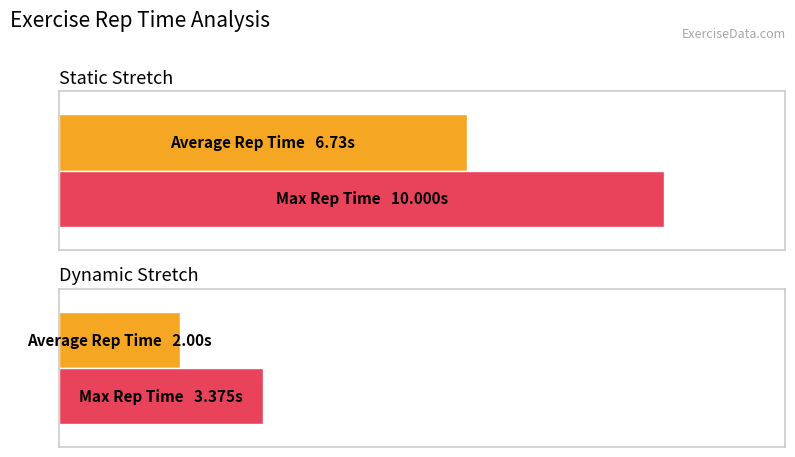

Rank the series by their maximum value, from highest to lowest.

Max Rep Time, Average Rep Time